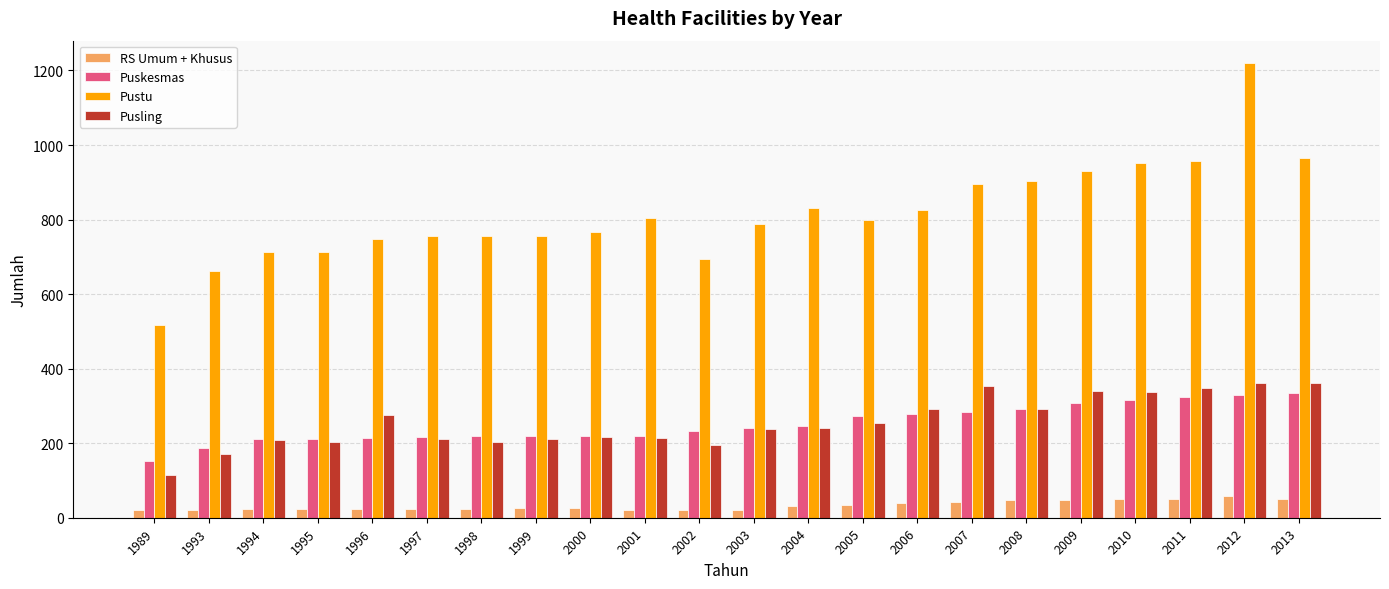

At 2011, list the series in order from largest to smallest.

Pustu, Pusling, Puskesmas, RS Umum + Khusus